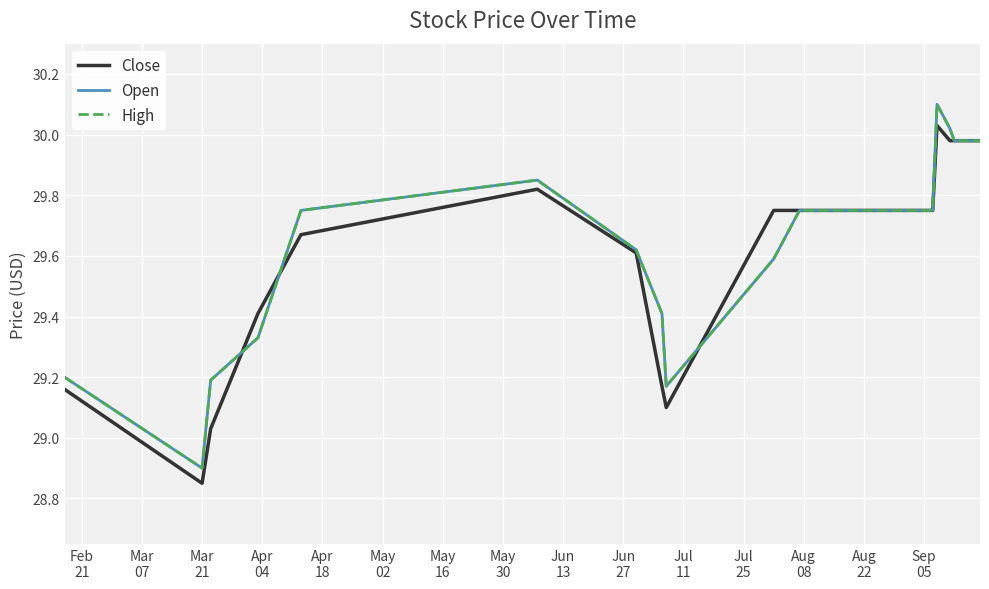

What is the greatest value displayed?

30.1